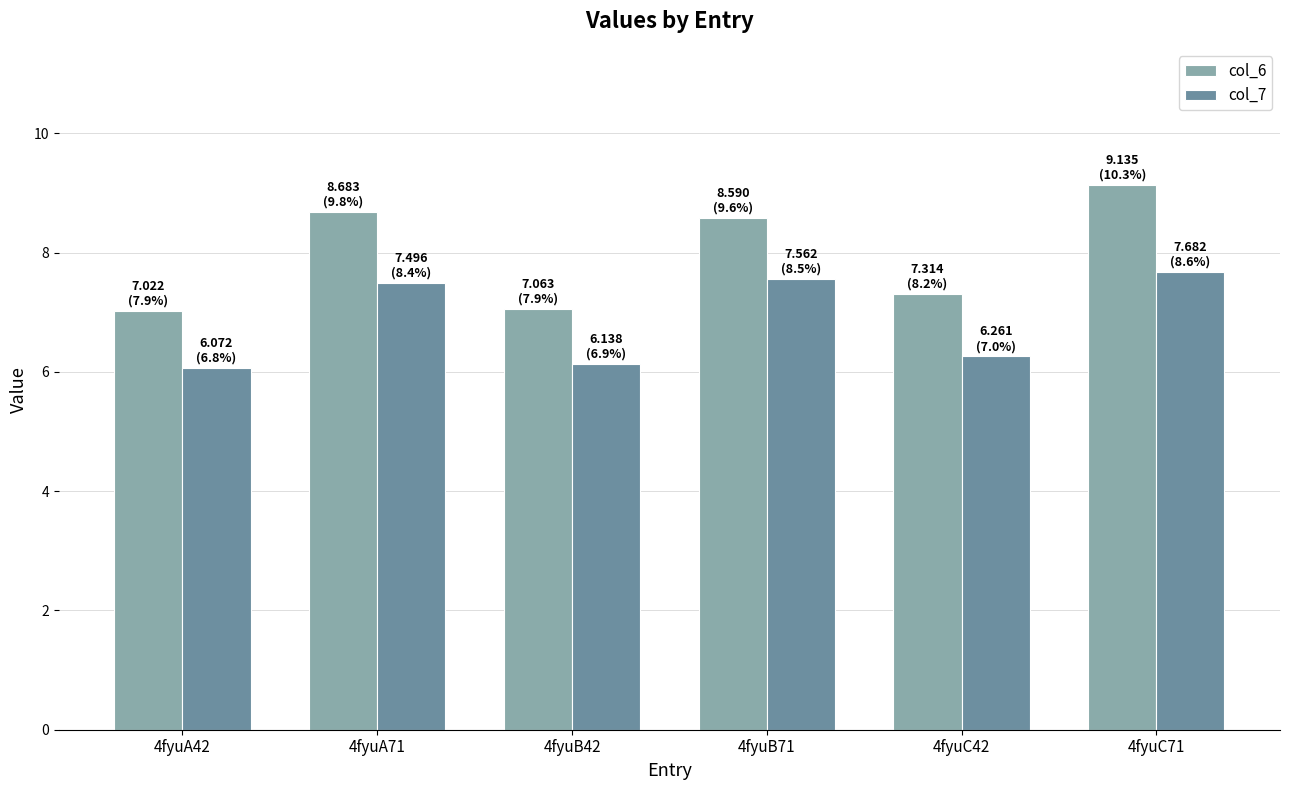

Rank the series by their average value, from lowest to highest.

col_7, col_6